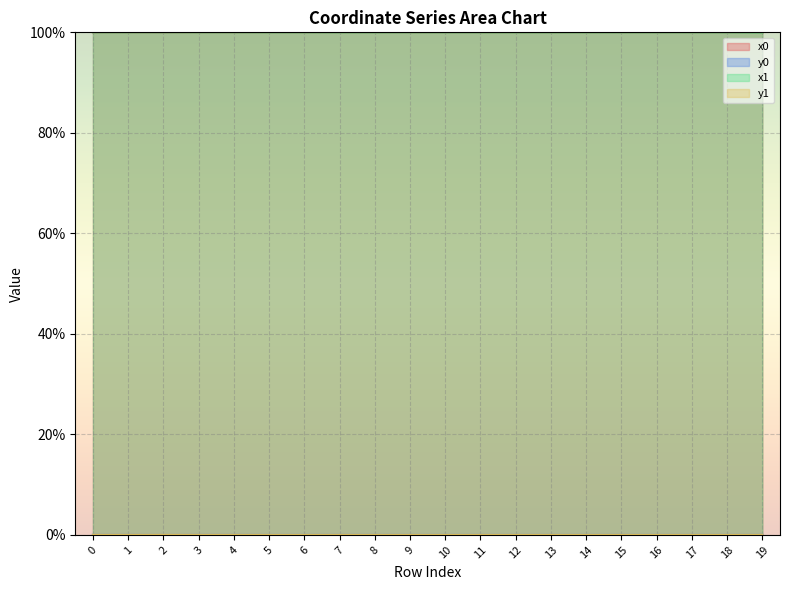

The y0 series shows 0.0 at 11. True or false?

True